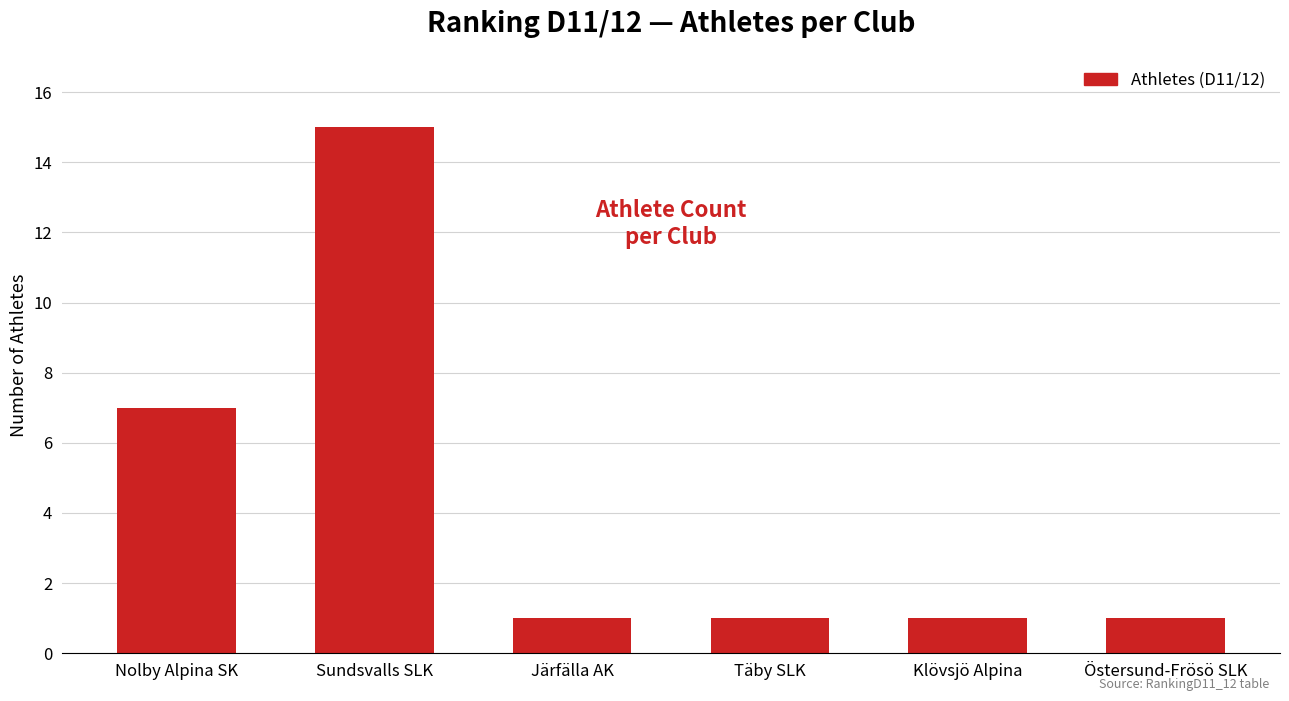

What is the average value?

4